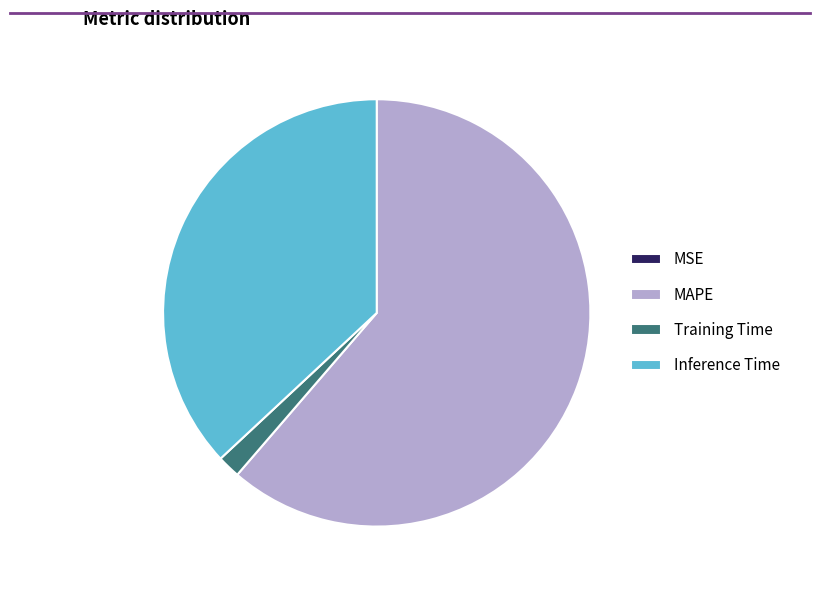

Is the sum of MAPE and Training Time greater than half?

Yes